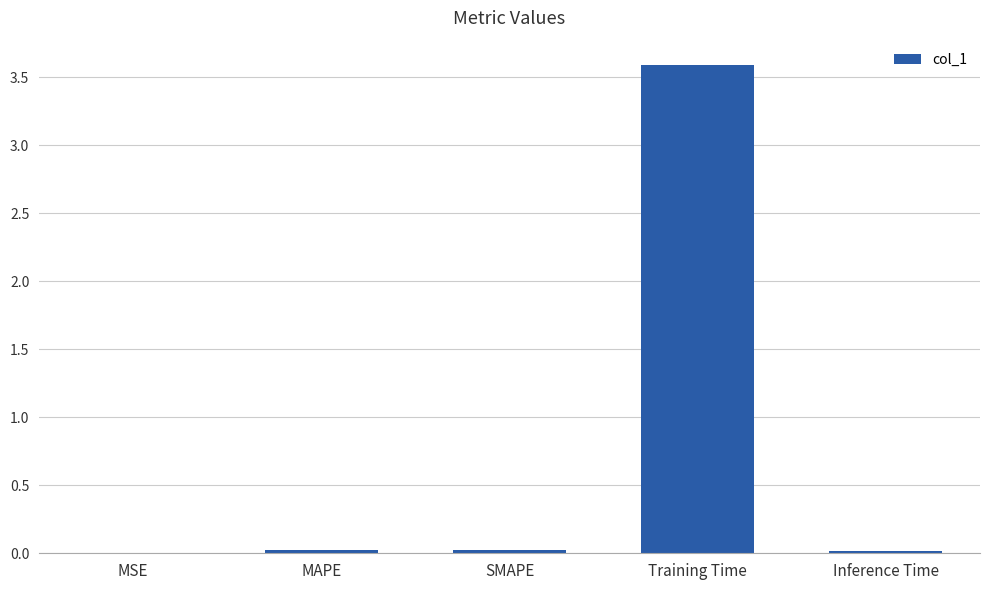

Is it true that the value at MAPE is 0.0?

True